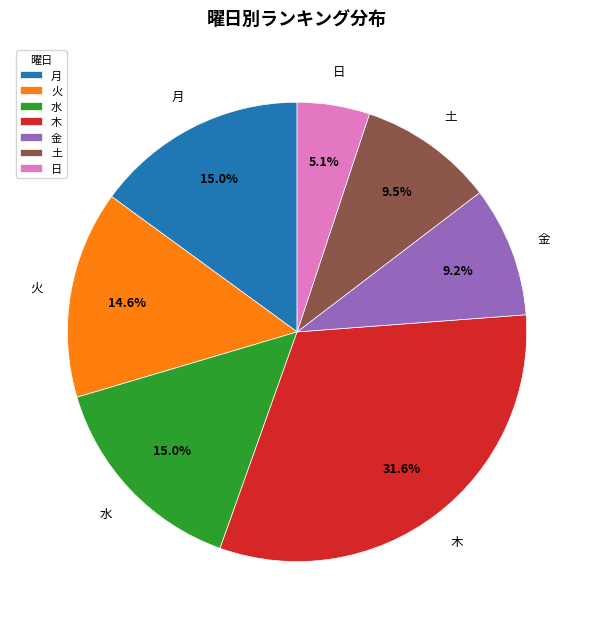

To the nearest percent, what is the average slice percentage?

14%